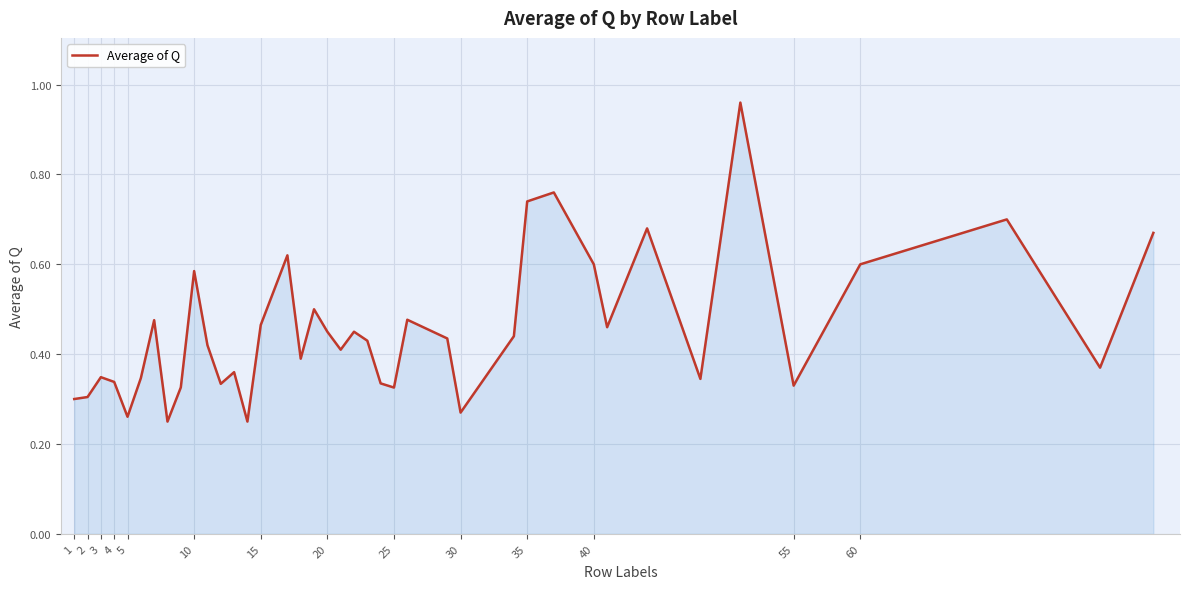

How many lines are shown in the chart?

1